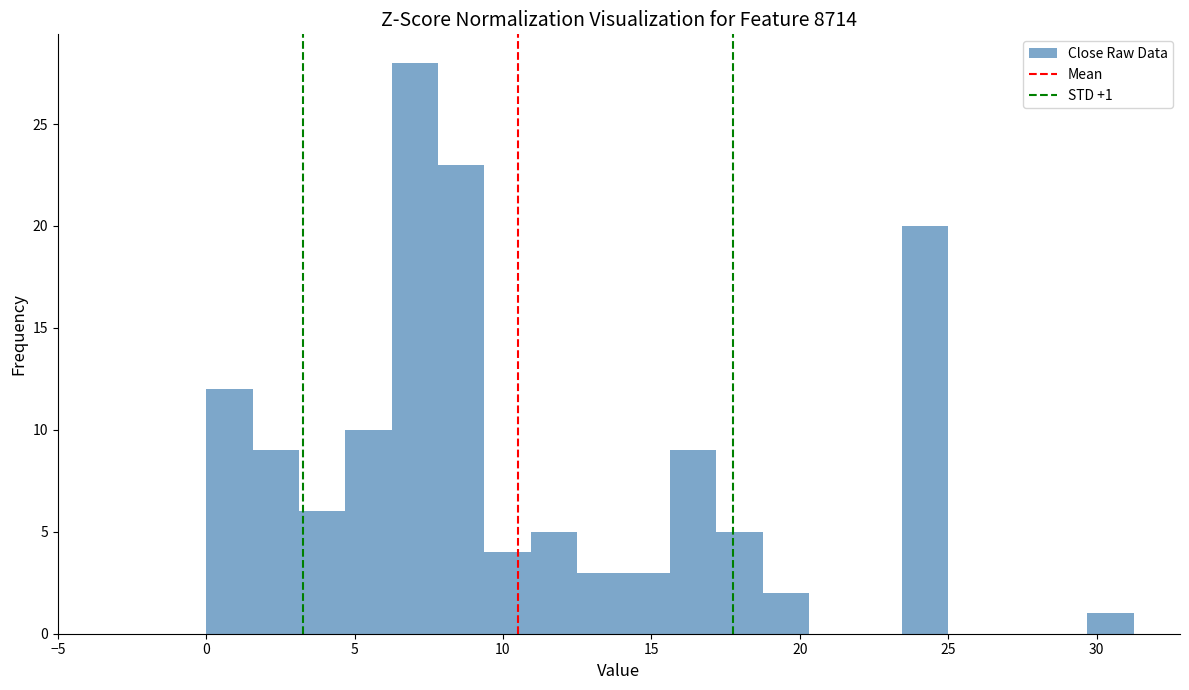

Read against the x-axis, roughly where is the centre of the tallest bar?

7.0